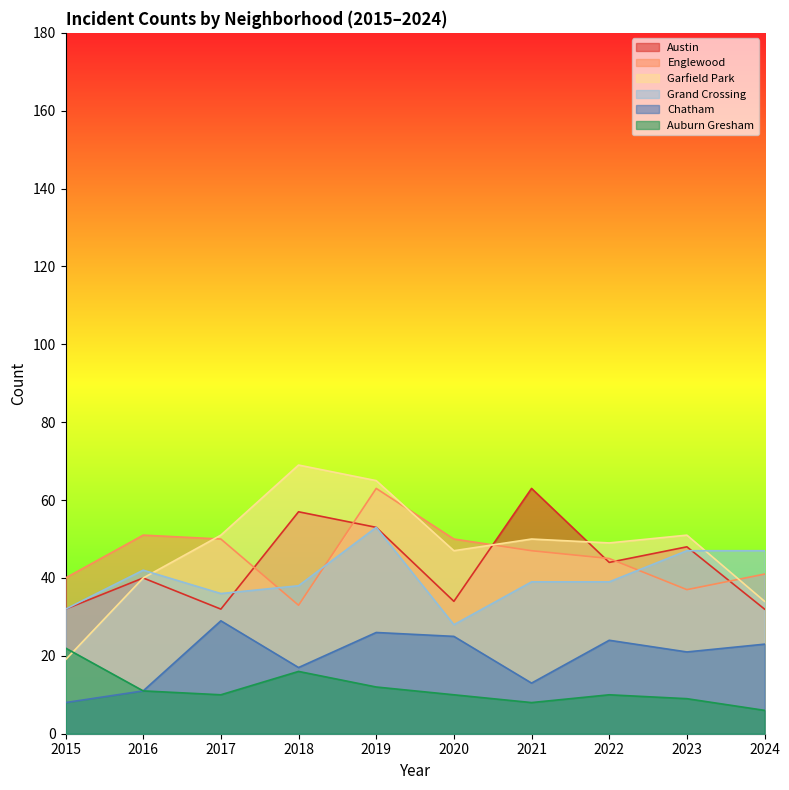

Rank the series at 2020 from highest to lowest value.

Englewood, Garfield Park, Austin, Grand Crossing, Chatham, Auburn Gresham